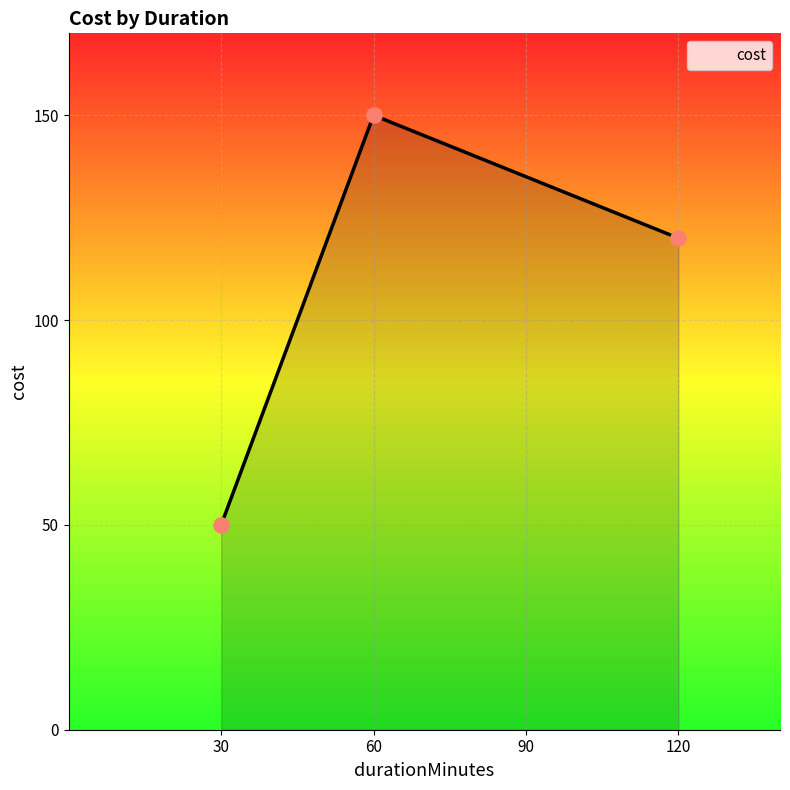

What is the change in value from 60 to 120?

-30